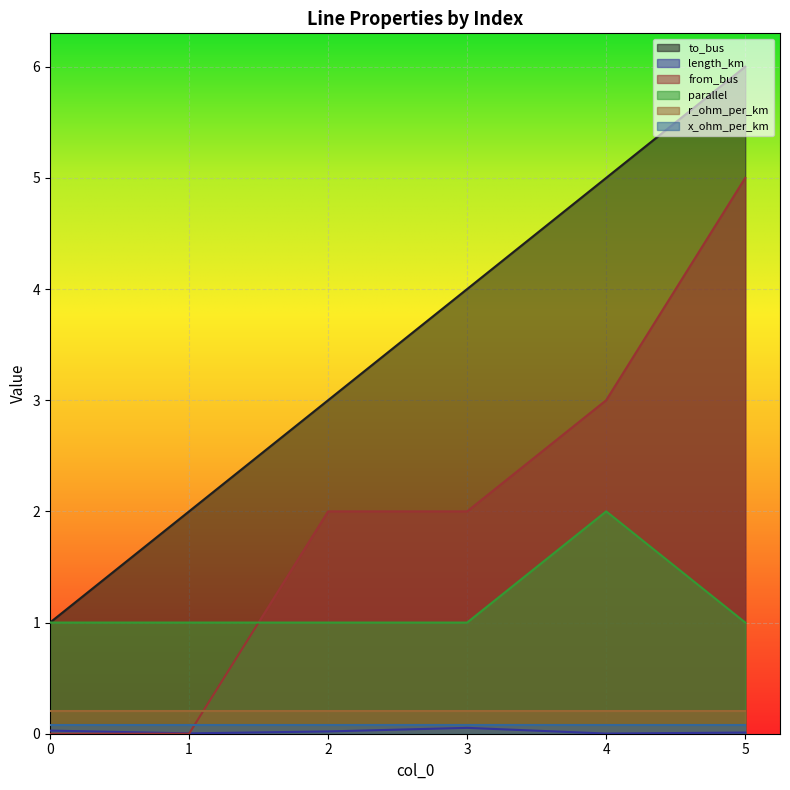

Is the value of x_ohm_per_km at 1 greater than the value of to_bus at 3?

No